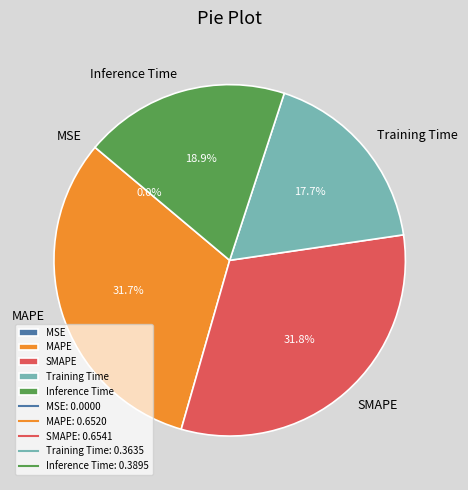

To the nearest percent, what portion does MAPE represent?

32%